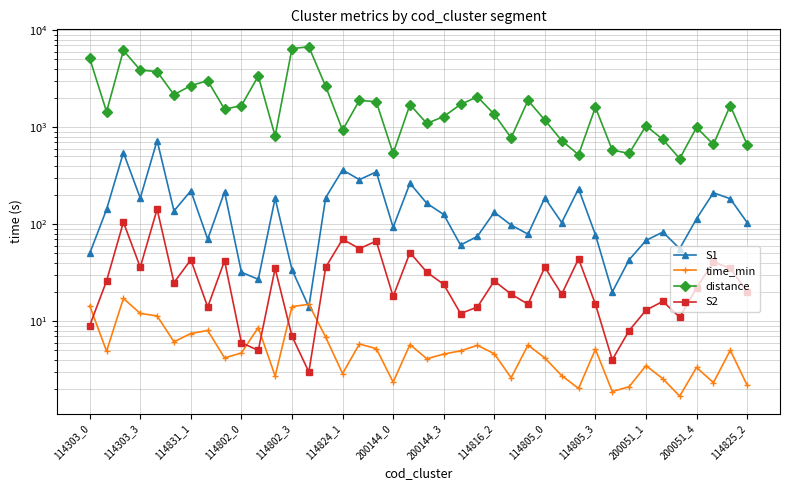

Read the time_min value at 114824_1.

2.9